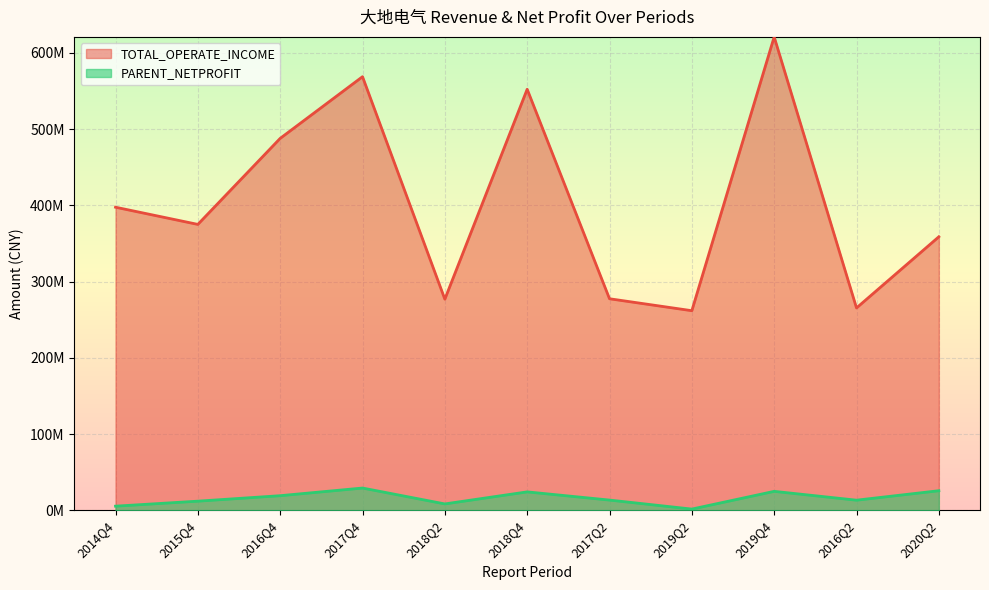

The PARENT_NETPROFIT series shows 9154740.7 at 2017Q2. True or false?

False